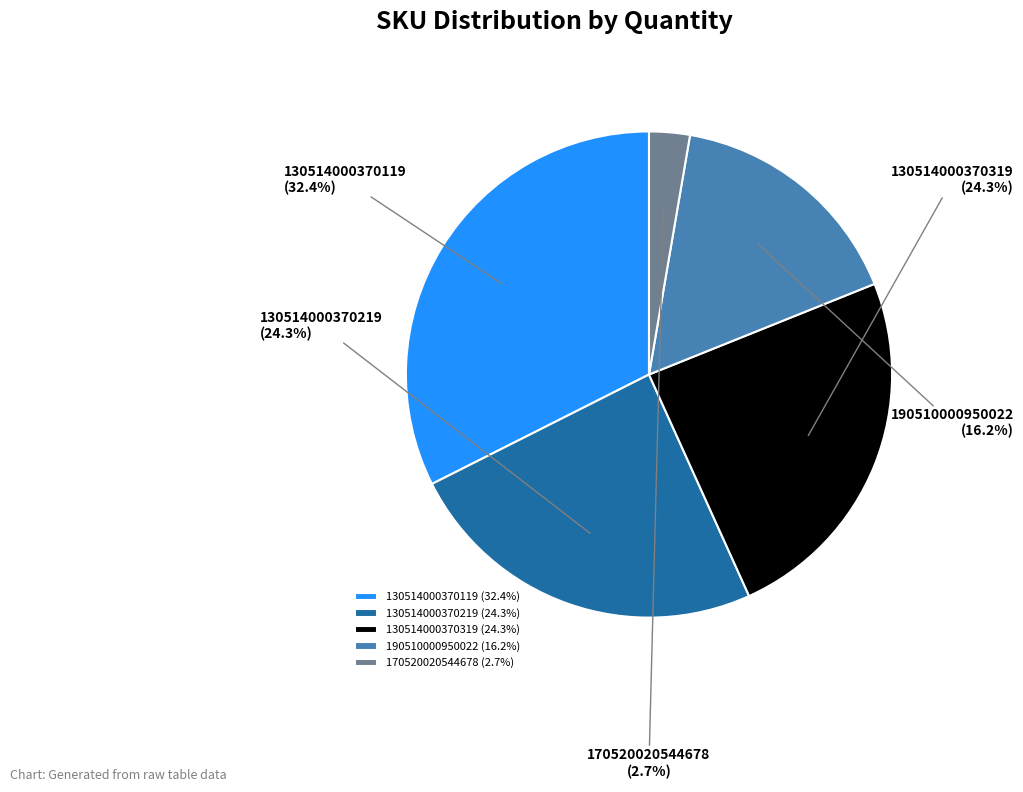

What is the total percentage of 190510000950022 and 170520020544678?

18.9%